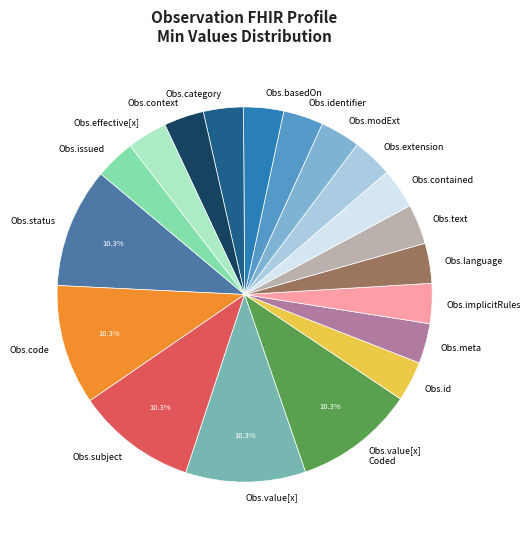

To the nearest percent, what is the average slice percentage?

5%